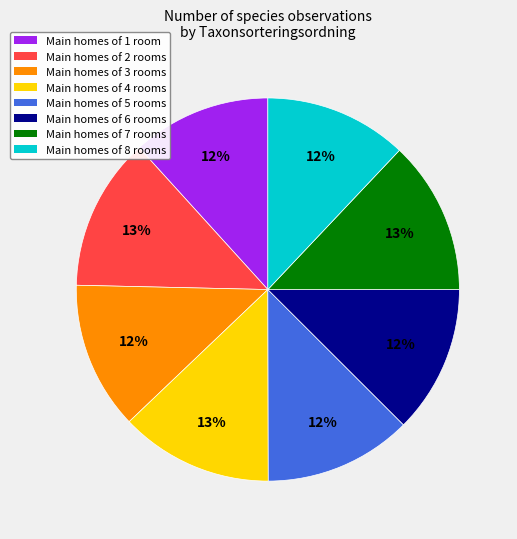

Does any single category account for the majority?

No